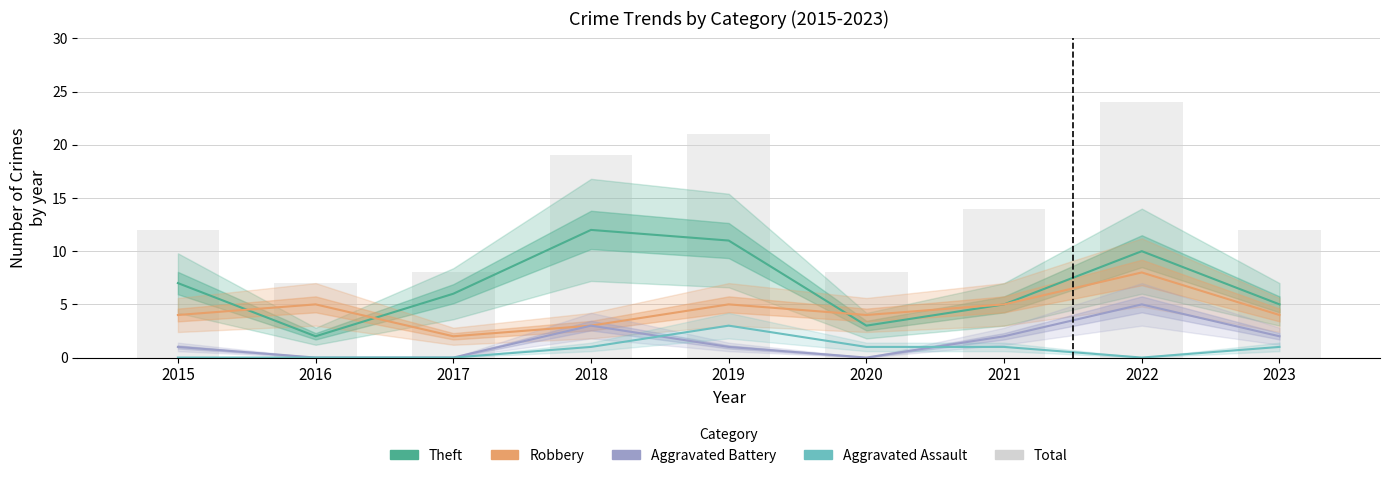

What are all the series names shown in the legend?

Theft, Robbery, Aggravated Battery, Aggravated Assault, Total